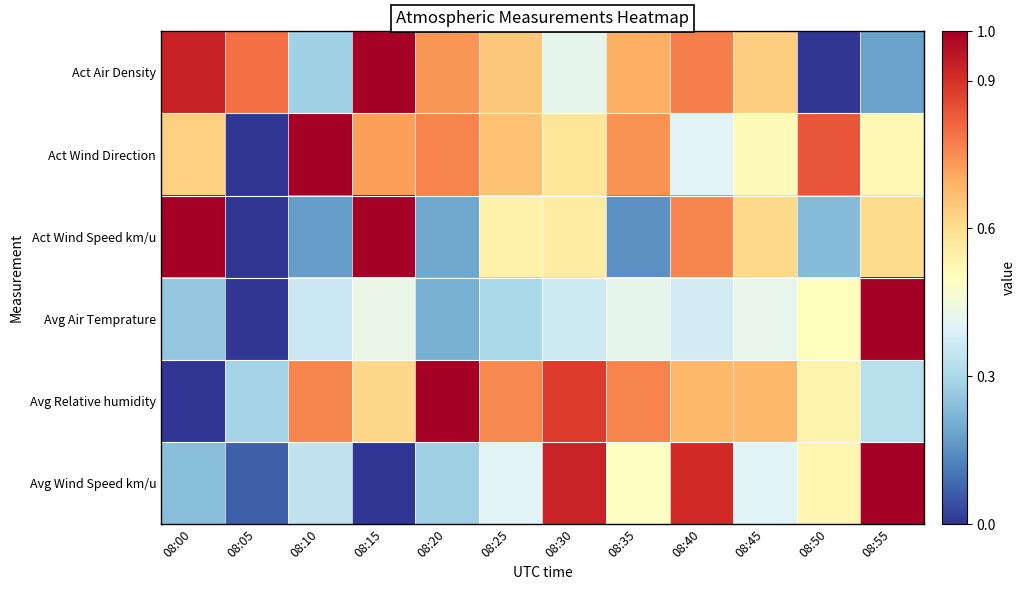

Between 08:55 and 08:40, which is larger?

08:40